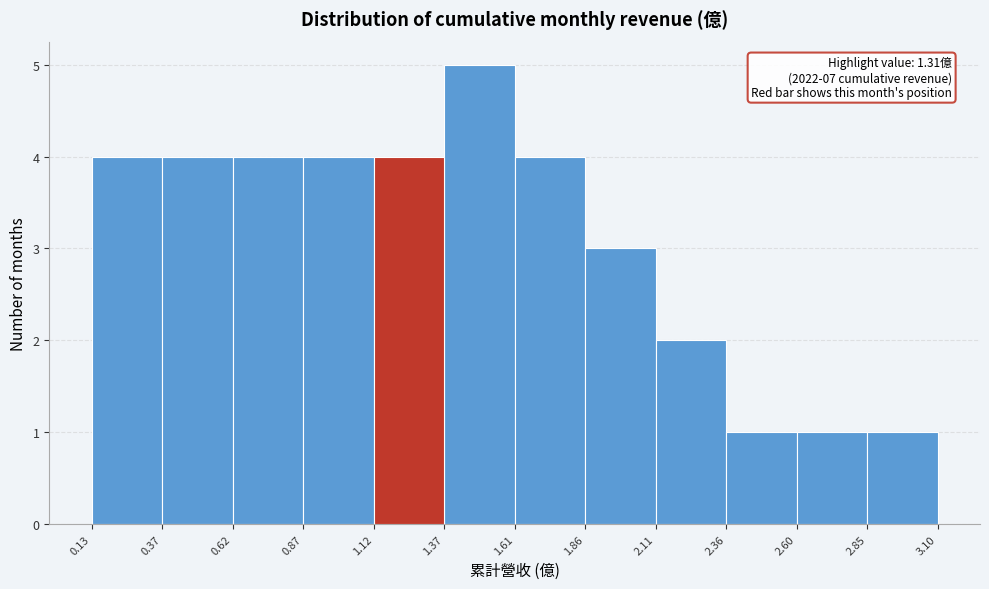

Over which range of the x-axis is the bar tallest?

1.37 to 1.61